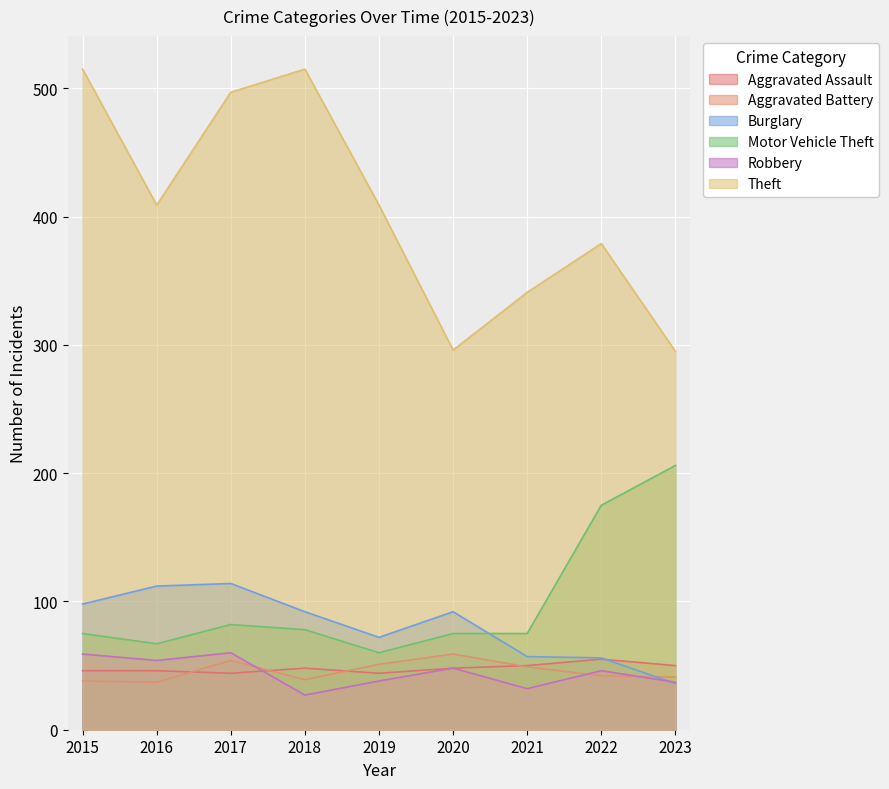

At 2019, list the series in order from smallest to largest.

Robbery, Aggravated Assault, Aggravated Battery, Motor Vehicle Theft, Burglary, Theft